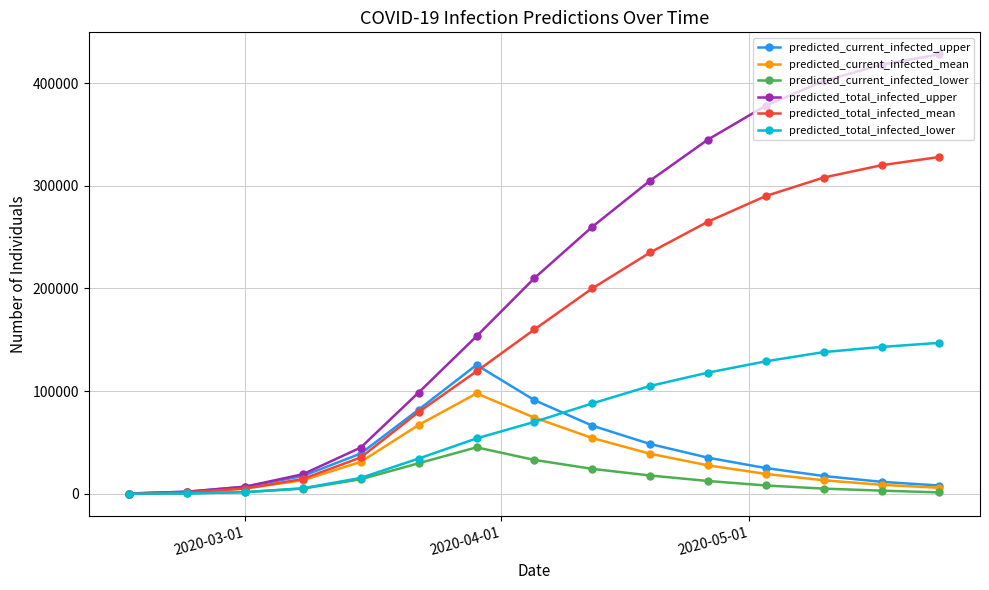

What is the maximum value for predicted_total_infected_upper?

428000